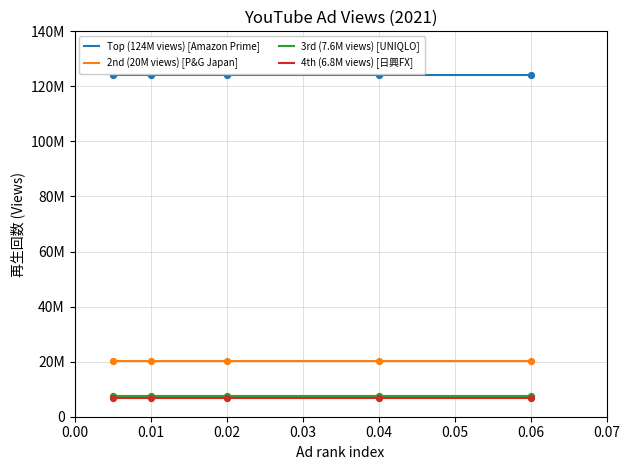

Does the chart have visible grid lines?

Yes